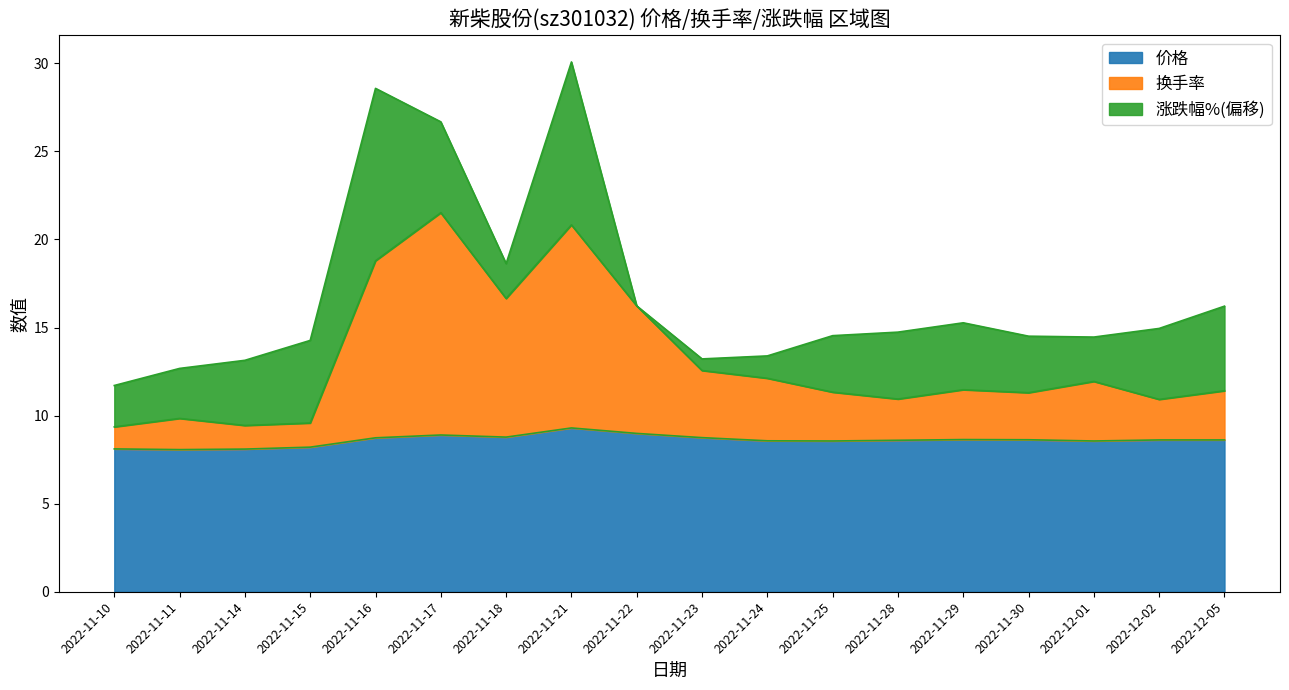

True or false: 换手率 has more than 0 interior local peaks.

True